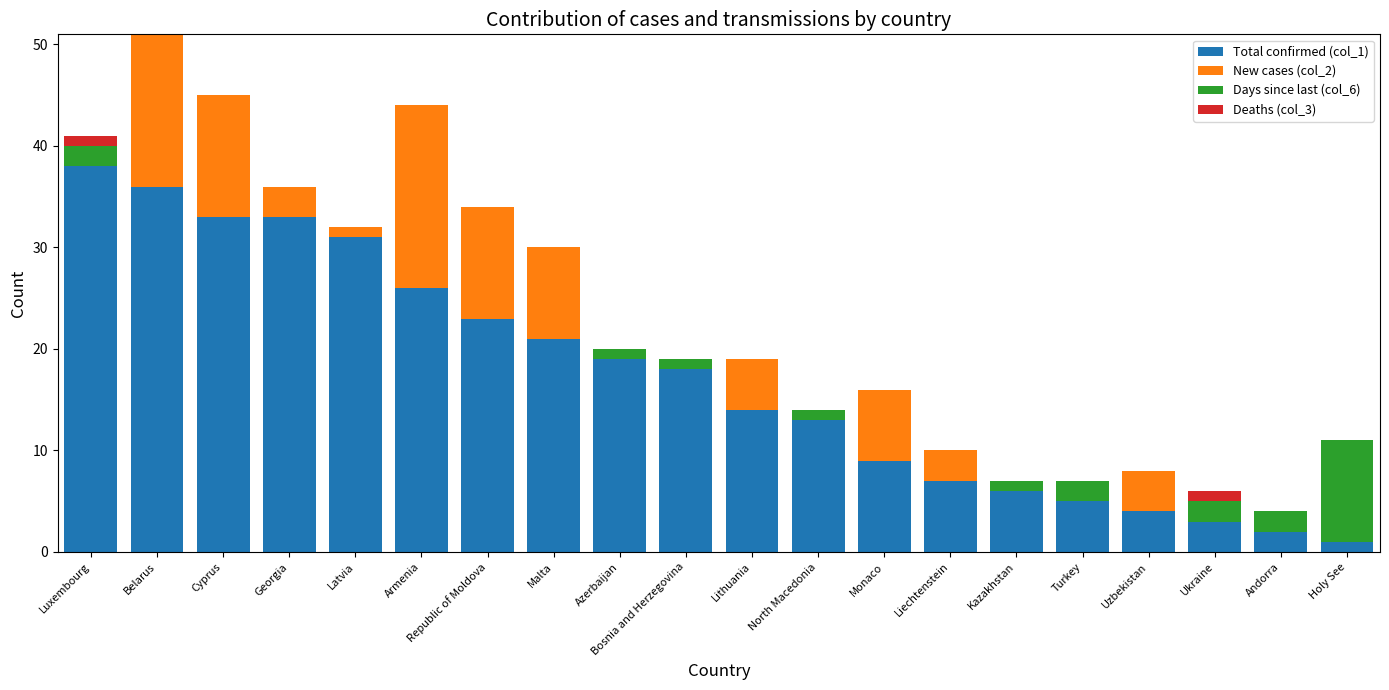

Where does the Total confirmed (col_1) series first go above 18?

Luxembourg